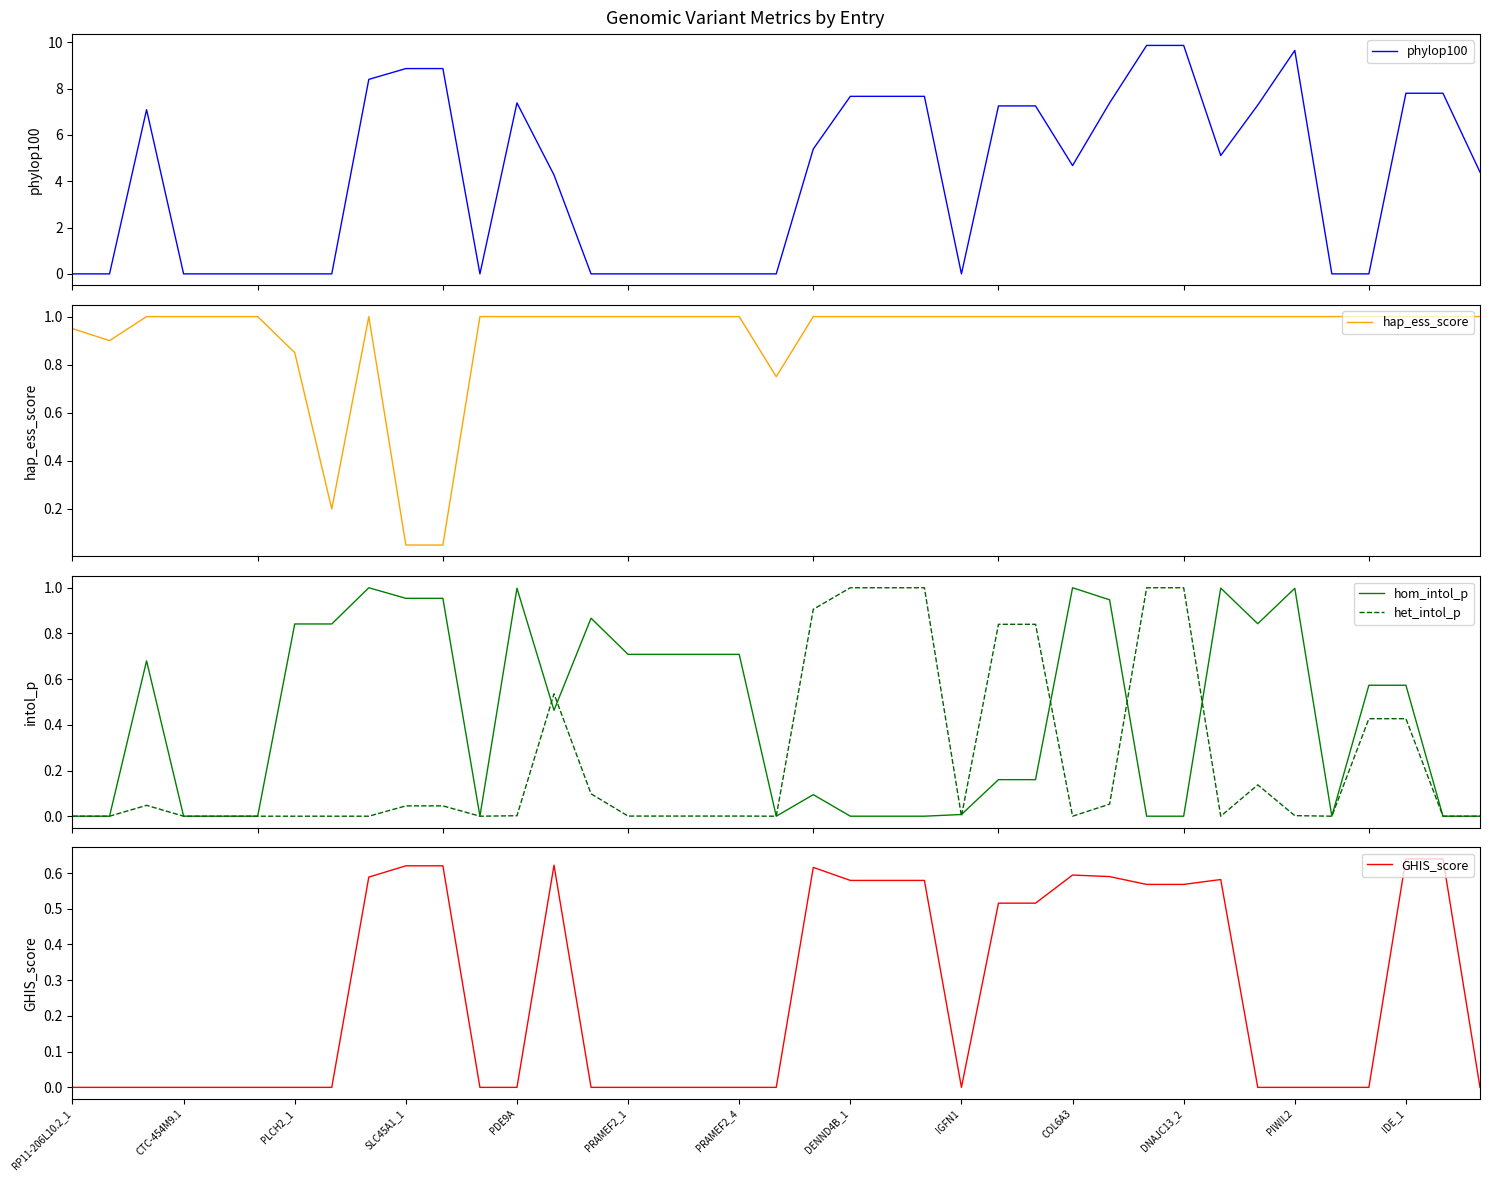

At 20, list the series in order from smallest to largest.

hom_intol_p, GHIS_score, het_intol_p, hap_ess_score, phylop100